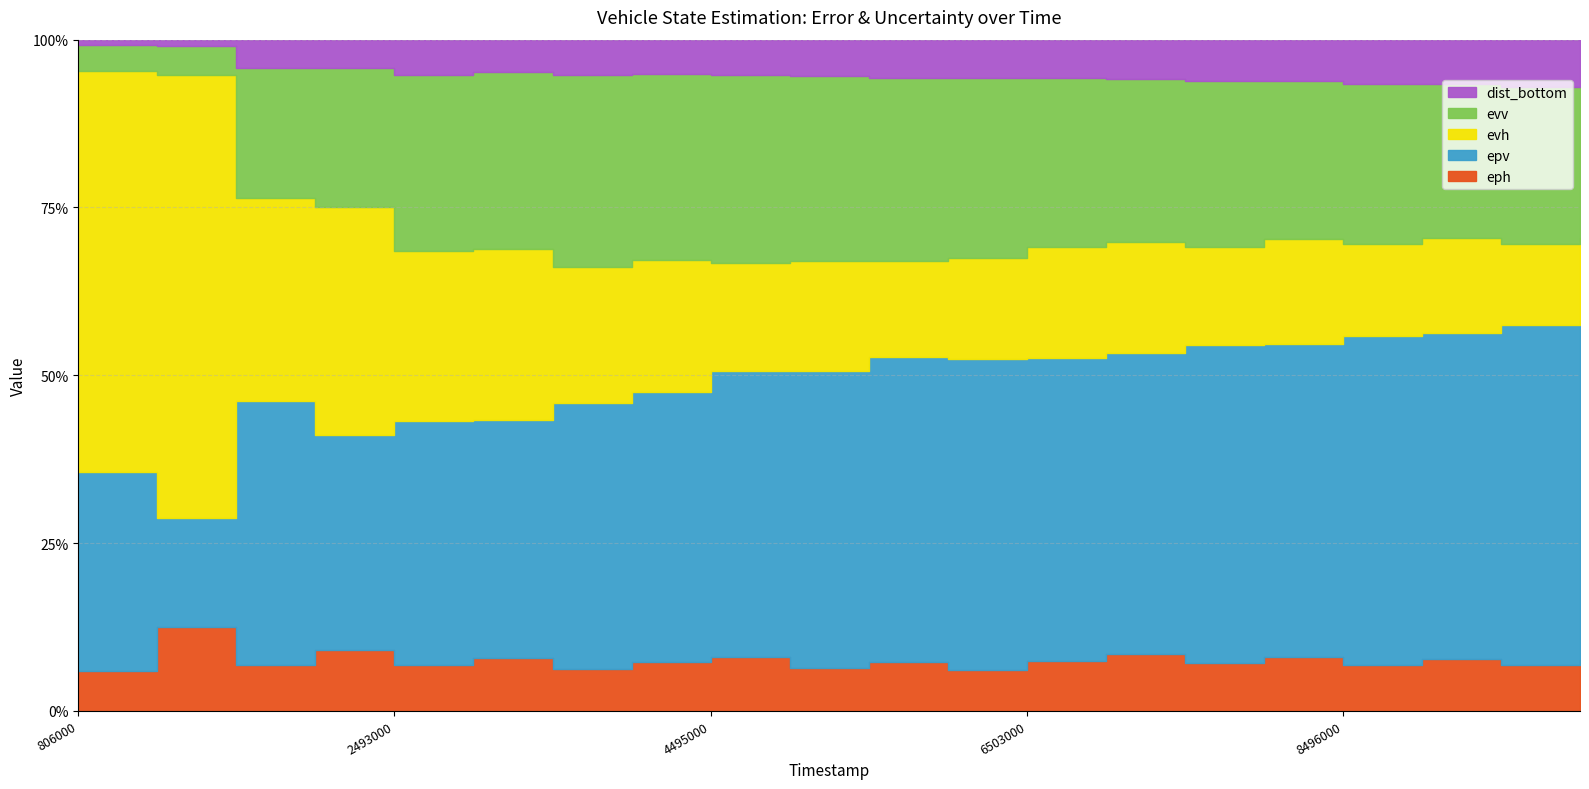

What is the lowest value of the dist_bottom series?

0.1